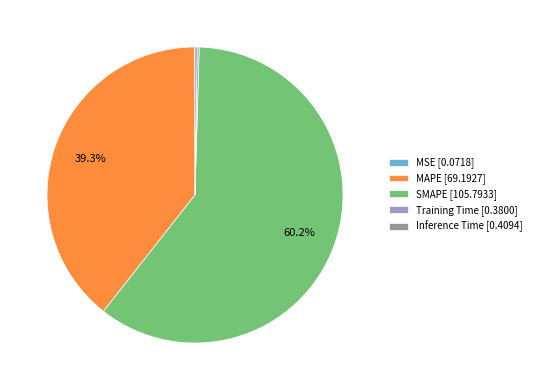

What percentage is NOT represented by MAPE [69.1927]?

60.7%